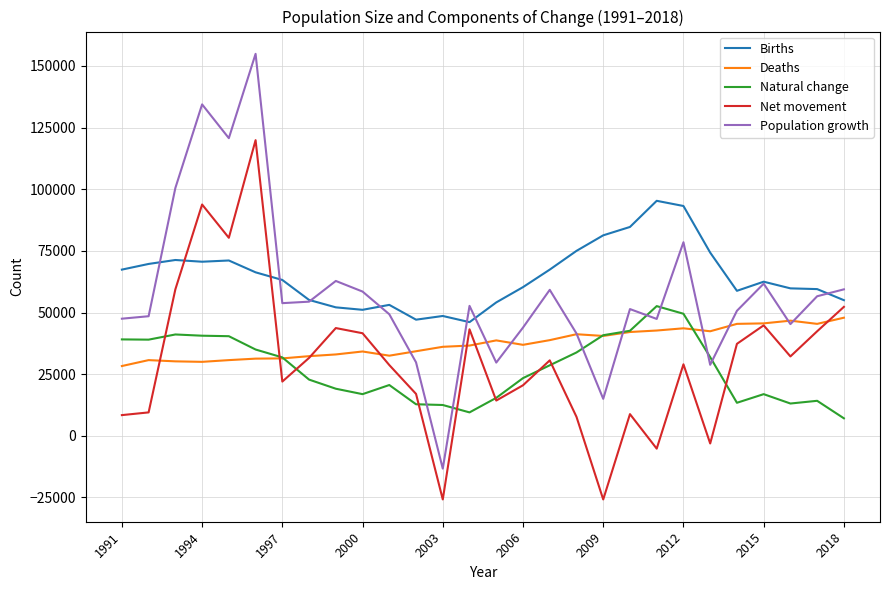

What is the maximum value shown in the chart?

154900